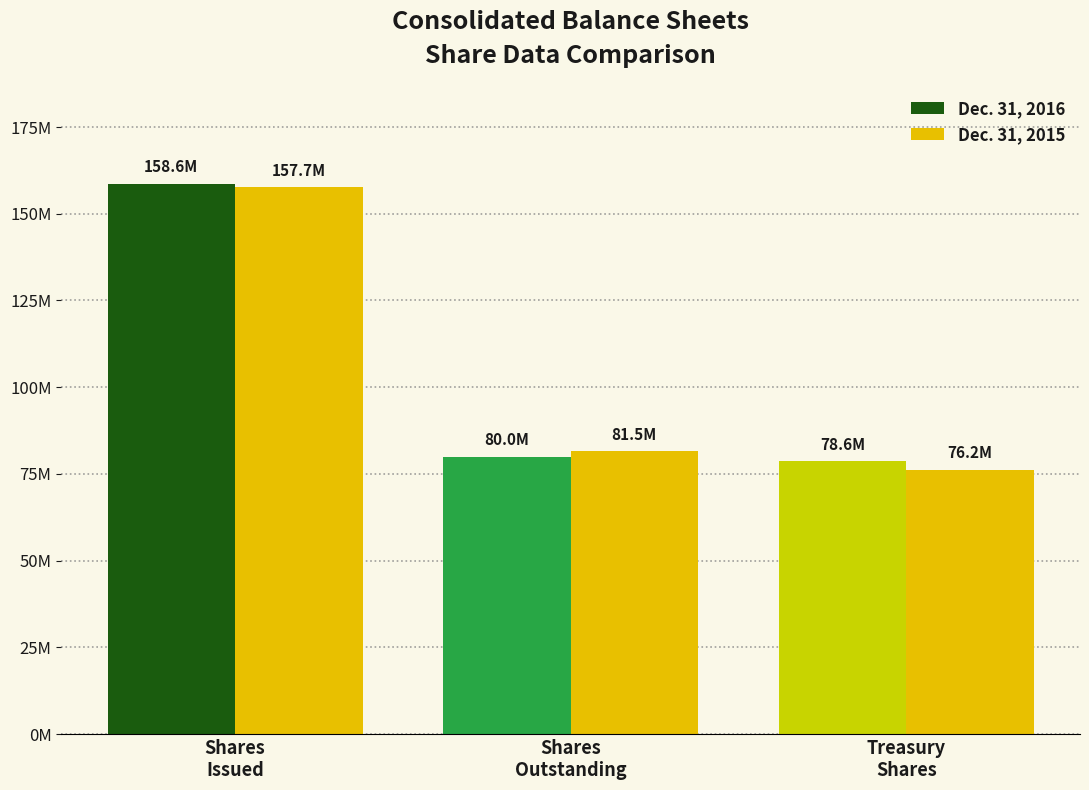

Is the value of Dec. 31, 2015 at Shares
Outstanding greater than the value of Dec. 31, 2016 at Treasury
Shares?

Yes